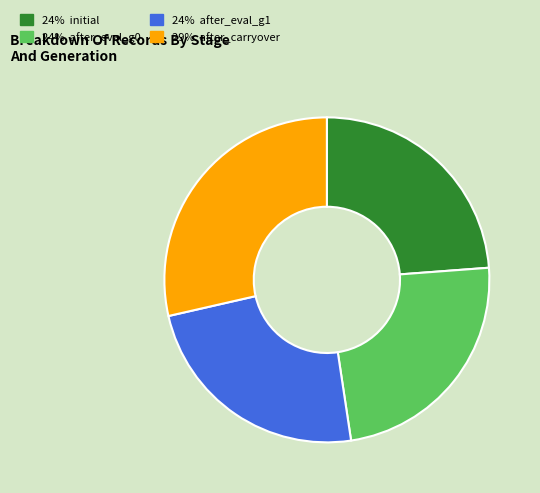

Does any single category account for the majority?

No